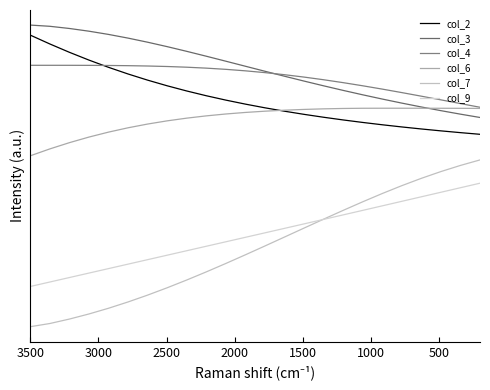

The value of col_3 at 16 is 1.4. True or false?

False